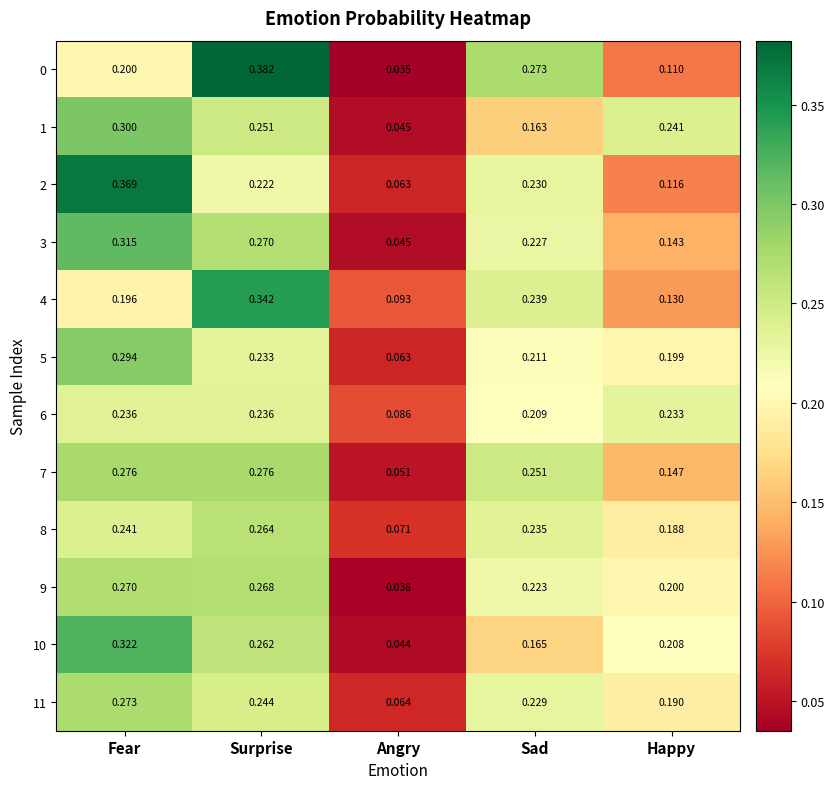

At which label is 8 closest to 0?

Angry